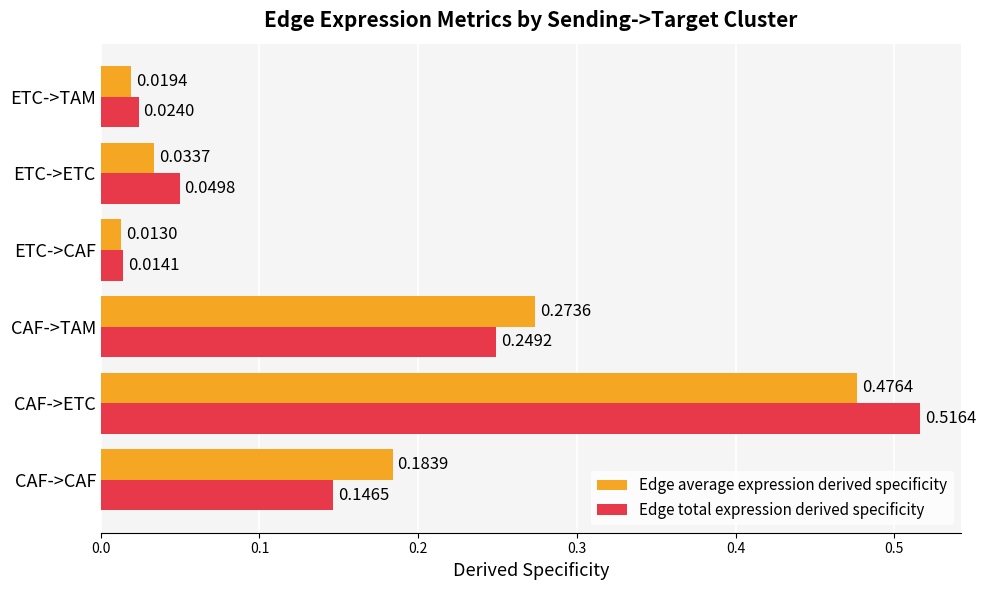

At which label does Edge average expression derived specificity reach its peak?

CAF->ETC